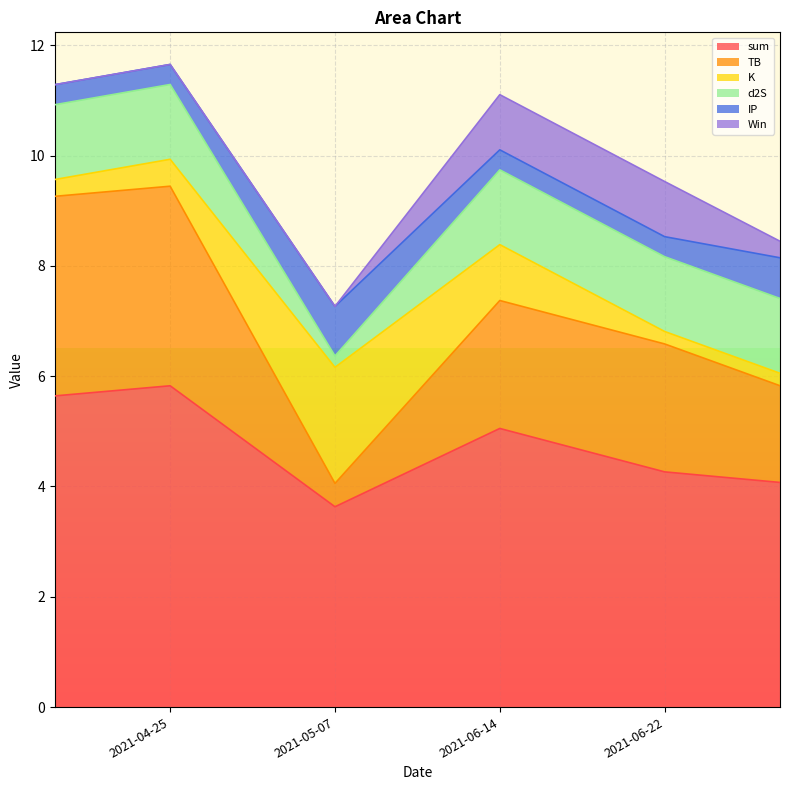

True or false: TB has more than 2 interior local peaks.

False